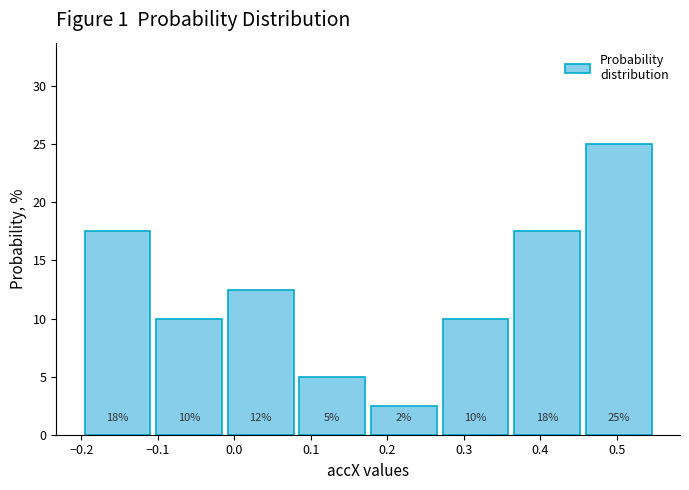

Which range on the x-axis has the tallest bar?

0.46 to 0.55